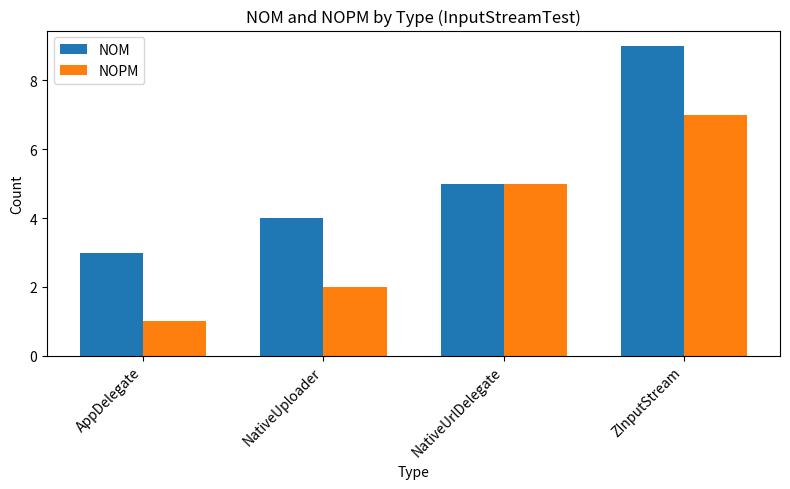

How many bars are there in each group?

2